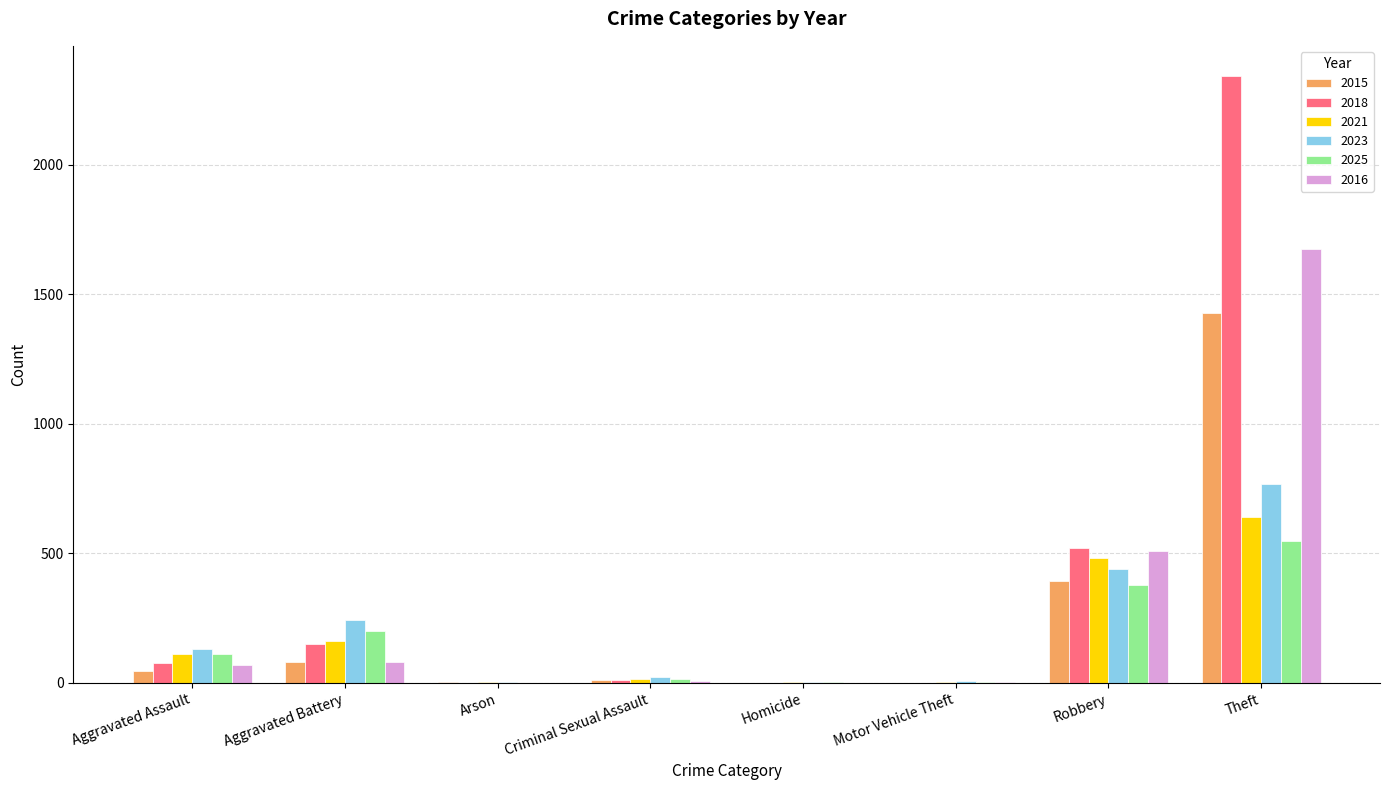

The 2015 series shows 3 at Arson. True or false?

True